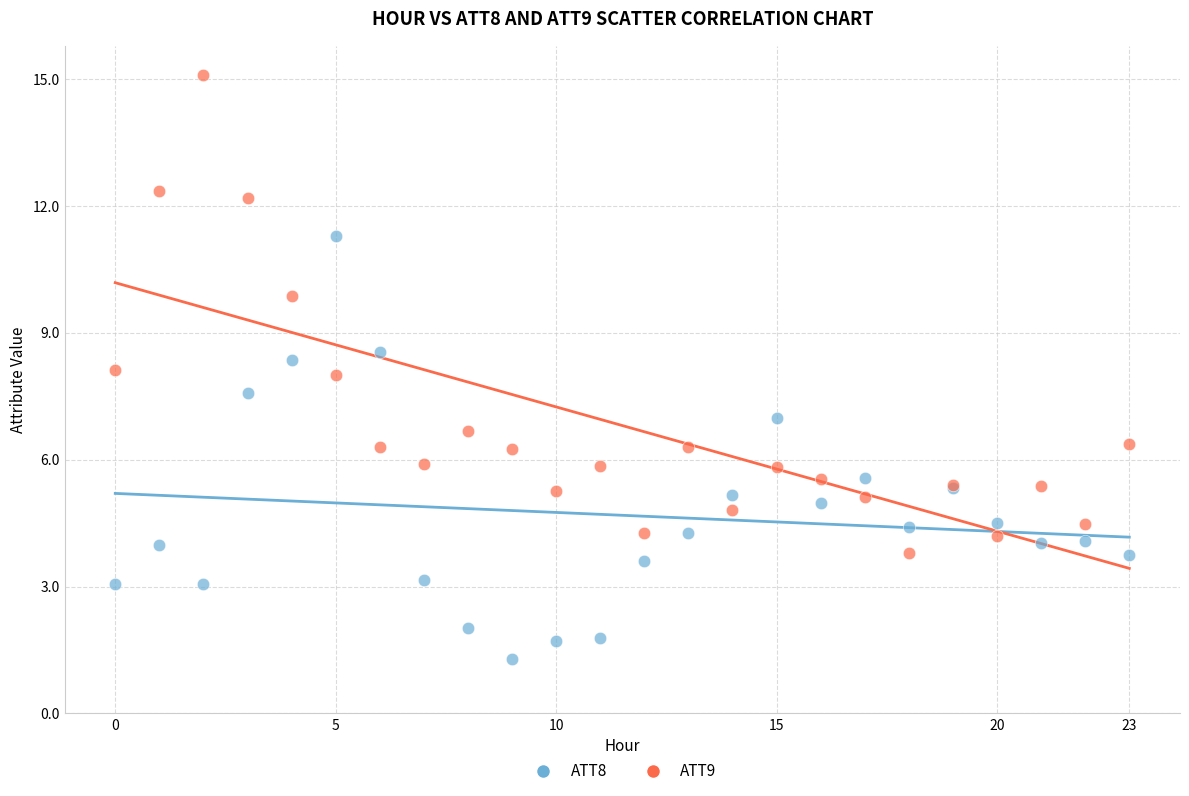

What are all the series names shown in the legend?

ATT8, ATT9